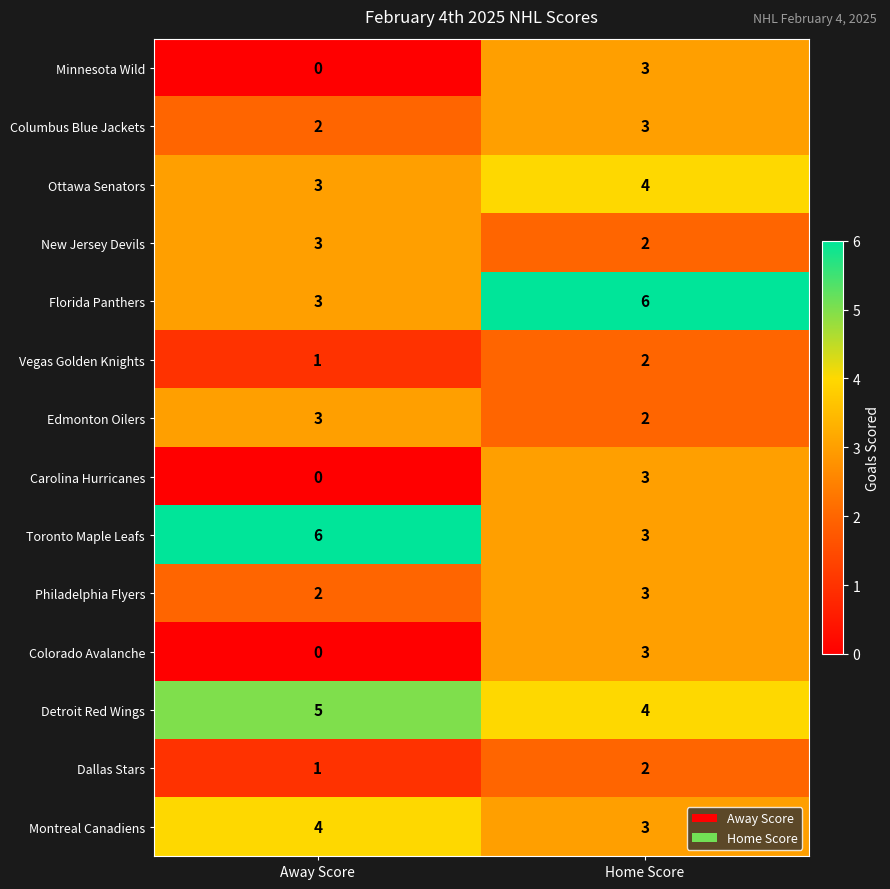

What is the sum of all Vegas Golden Knights values?

3